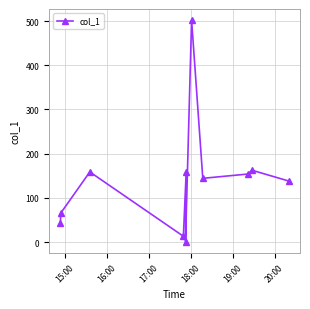

What is the maximum value shown in the chart?

502.3